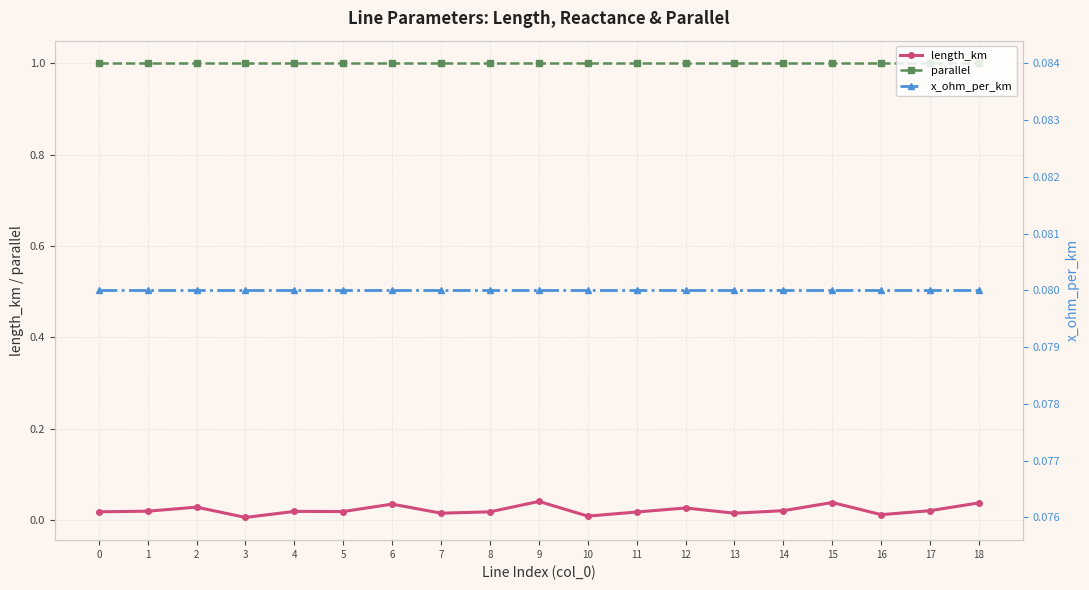

What is the difference between the highest and lowest values at 2?

1.0